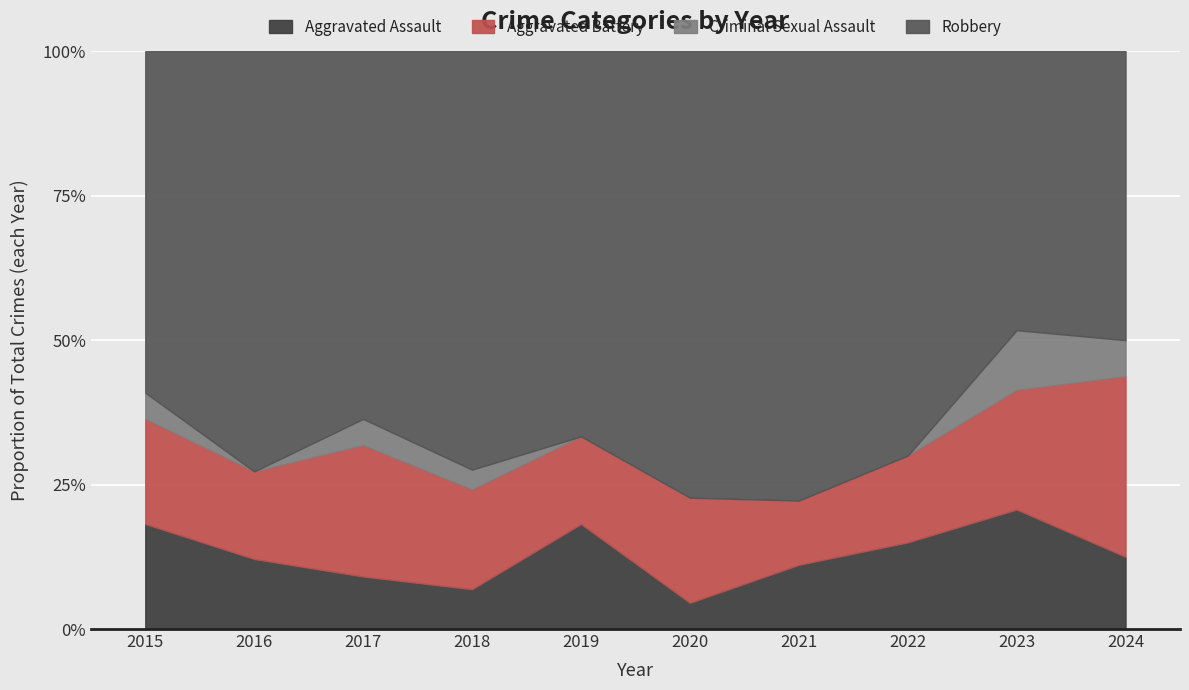

What is the total value across all series at 2024?

100.0